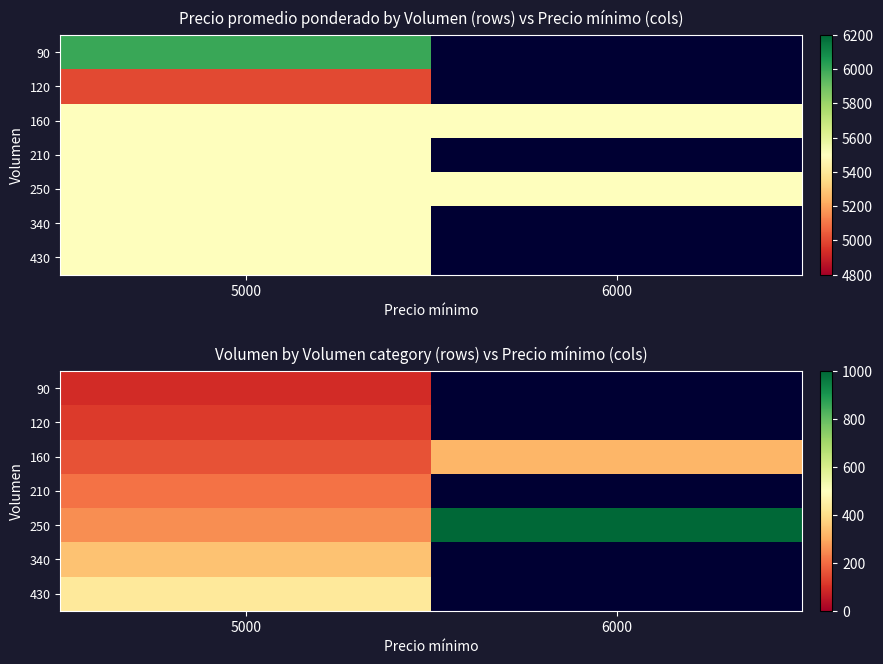

Is the value of 340 at 5000 greater than the value of 430 at 6000?

No